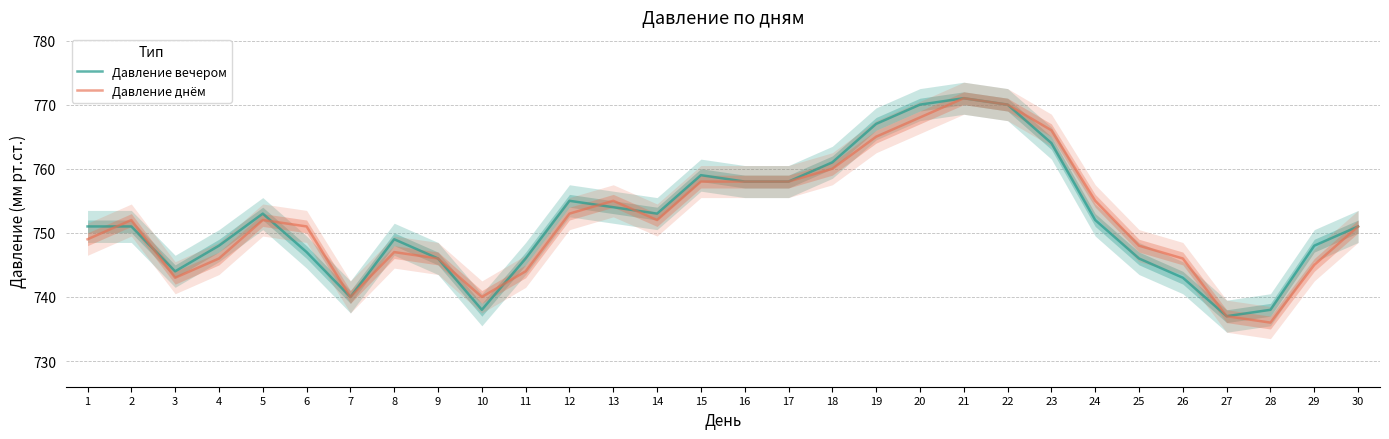

What are all the series names shown in the legend?

Давление вечером, Давление днём